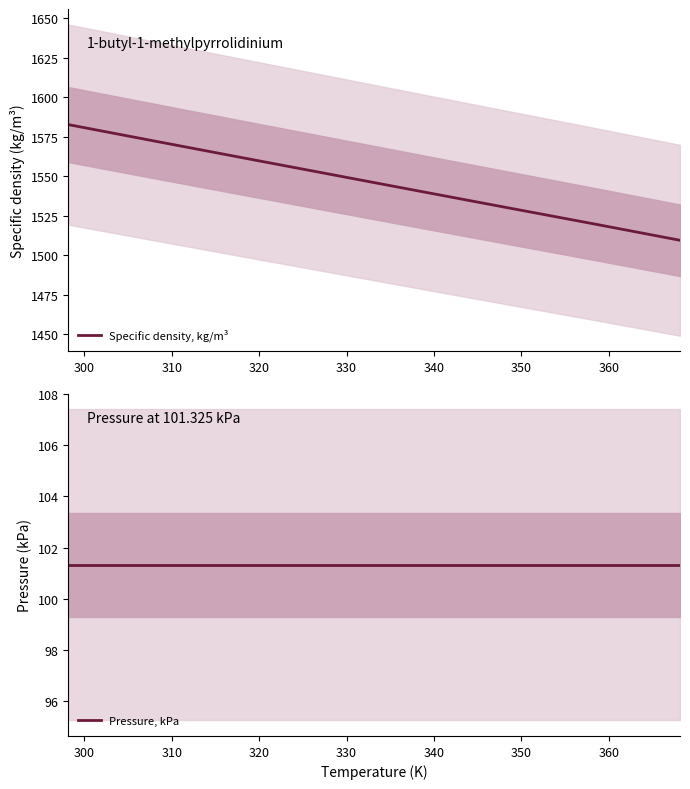

What is the lowest value of the Specific density, kg/m³ series?

1509.4